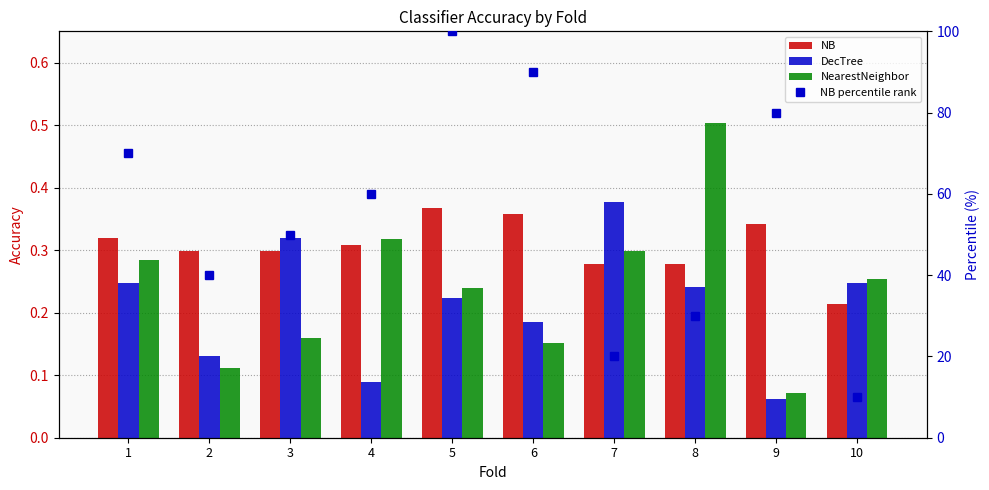

At which category is the sum across all series the highest?

5